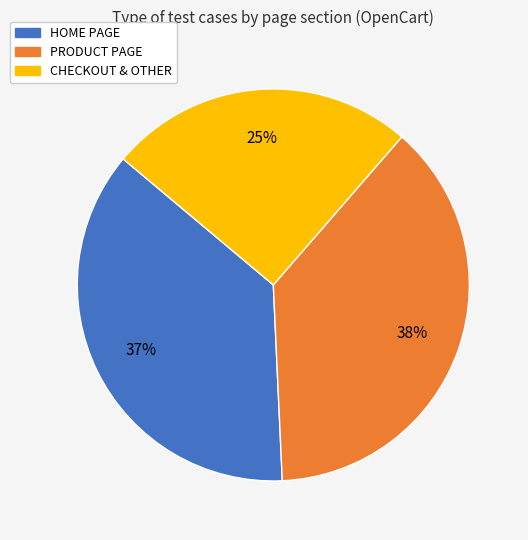

To the nearest percent, what is the difference between the largest and smallest slice percentages?

13%